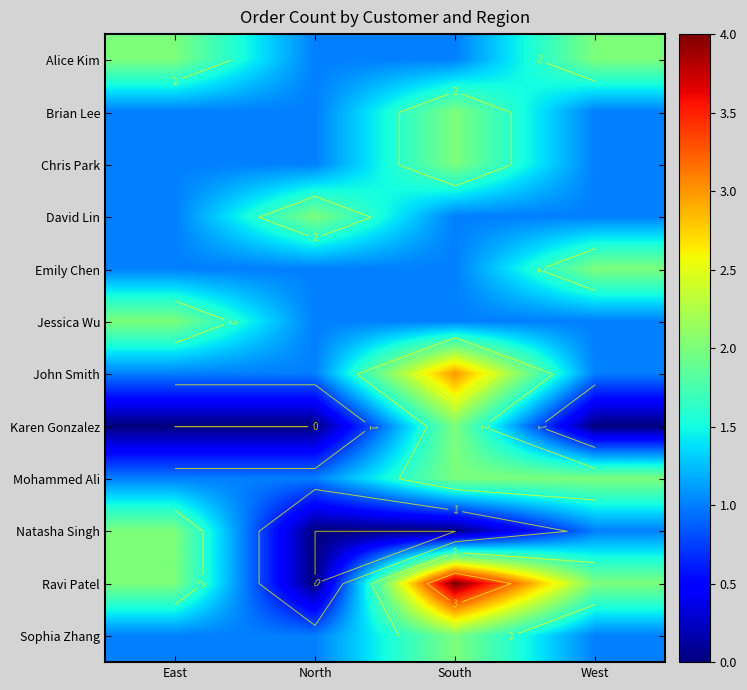

True or false: Jessica Wu has a value of 2 at East.

True